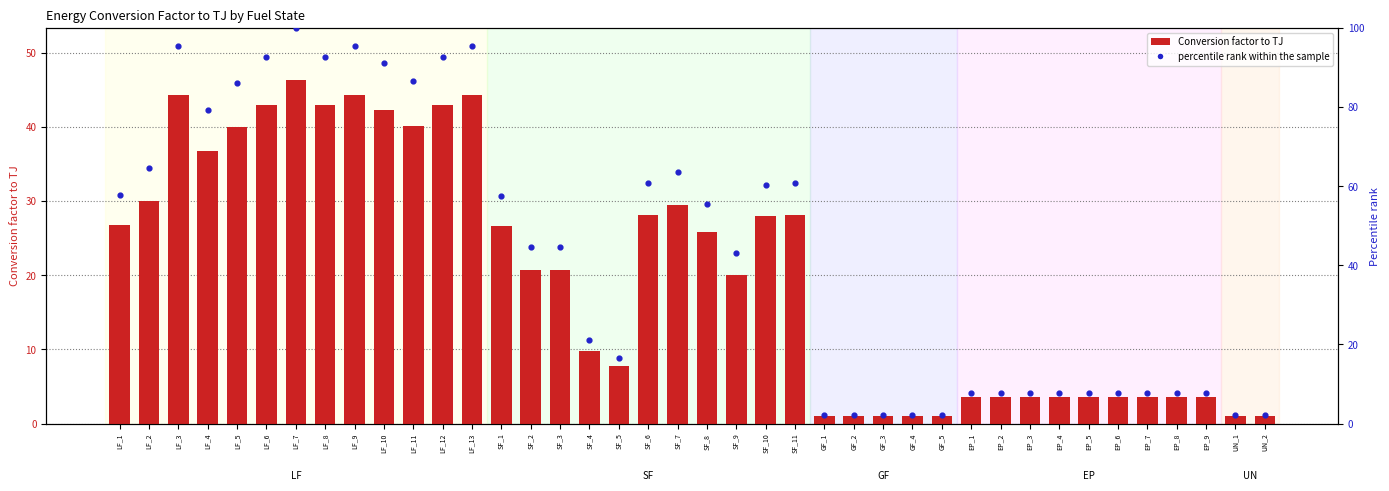

At which category is the sum across all series the highest?

LF_7